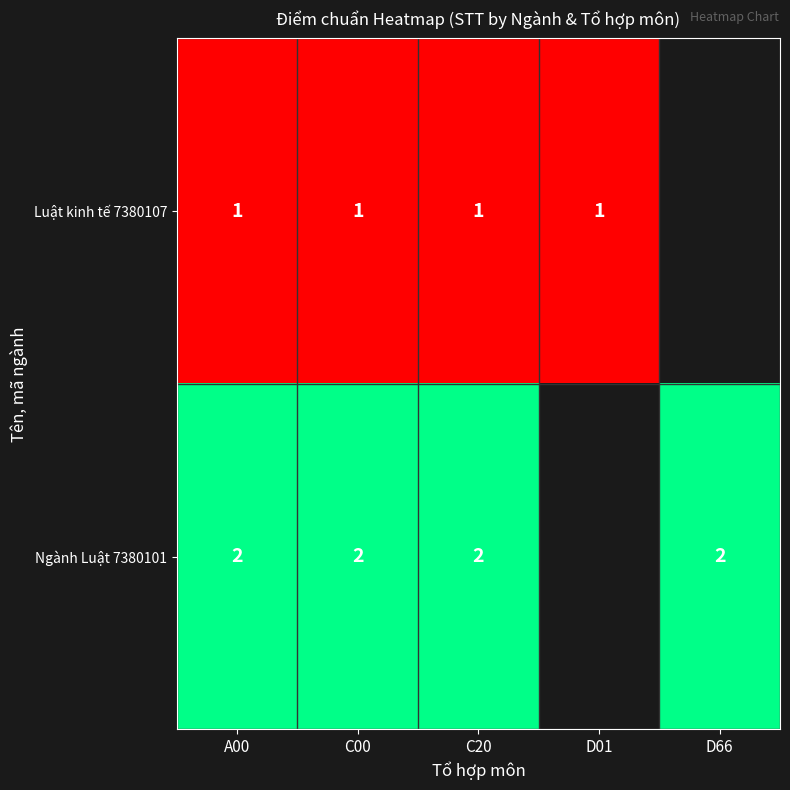

What is the total value across all series at C00?

3